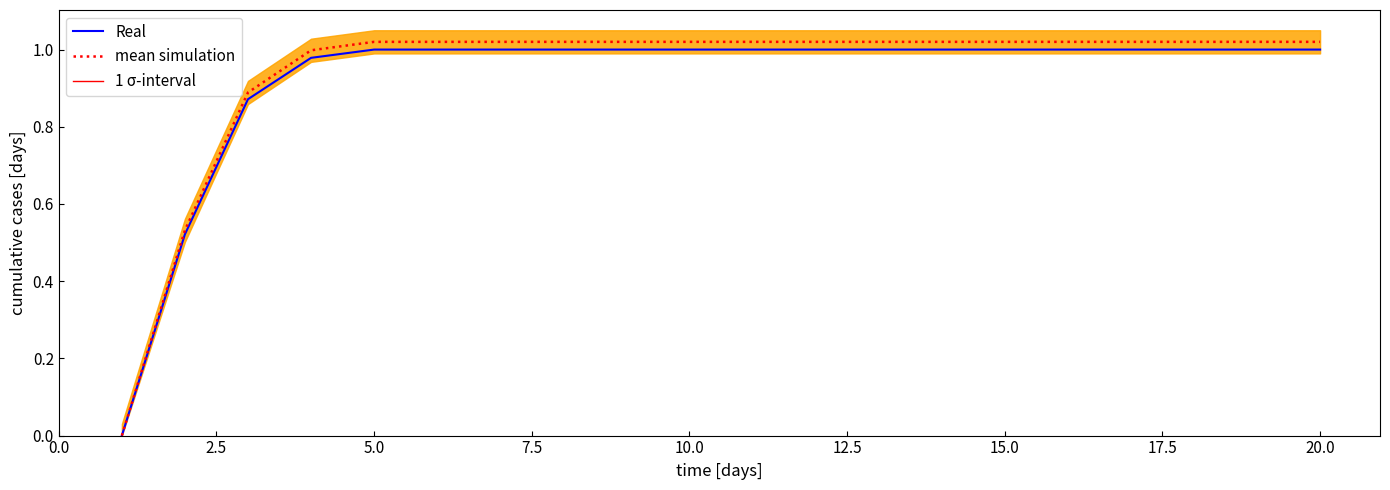

Is this an area chart (filled region under the line)?

No